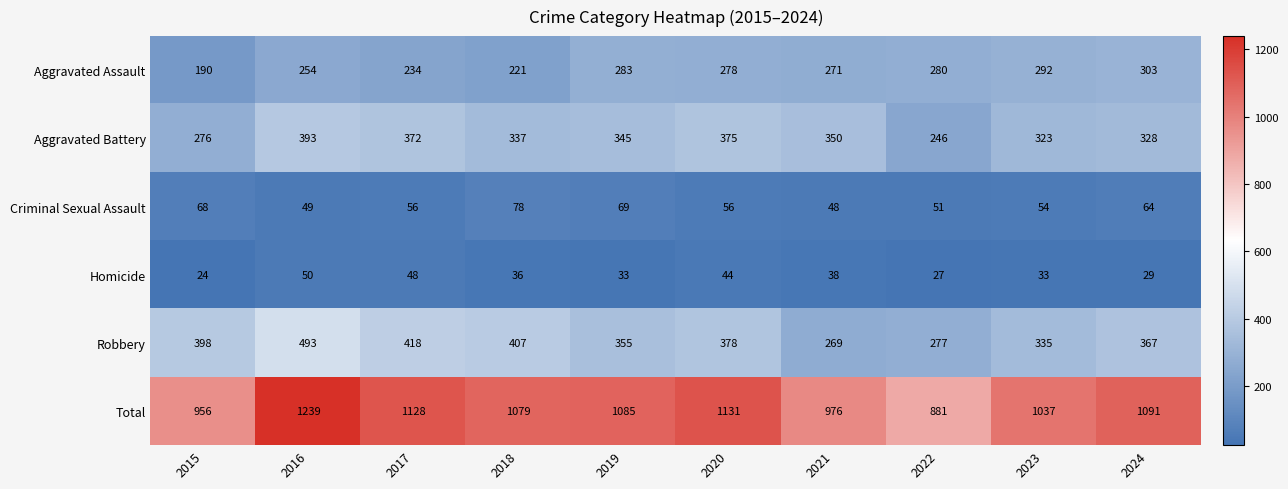

Rank the categories by Aggravated Battery value from highest to lowest.

2016, 2020, 2017, 2021, 2019, 2018, 2024, 2023, 2015, 2022